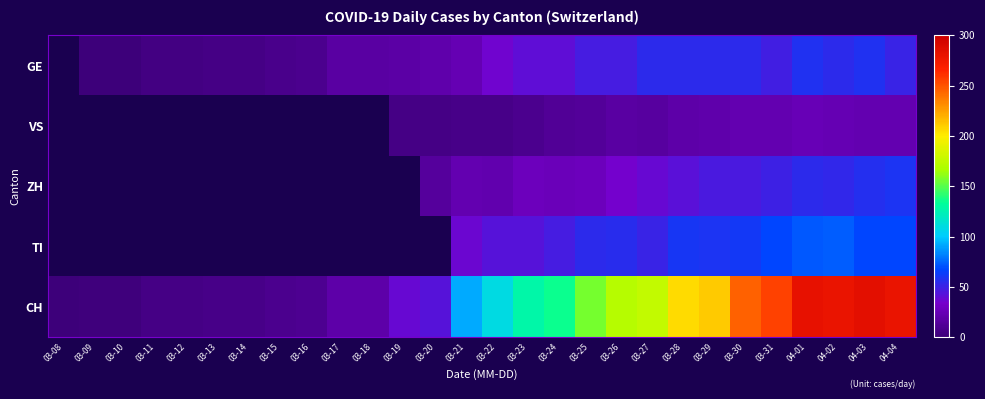

At which category does the chart reach its minimum across all series?

03-09